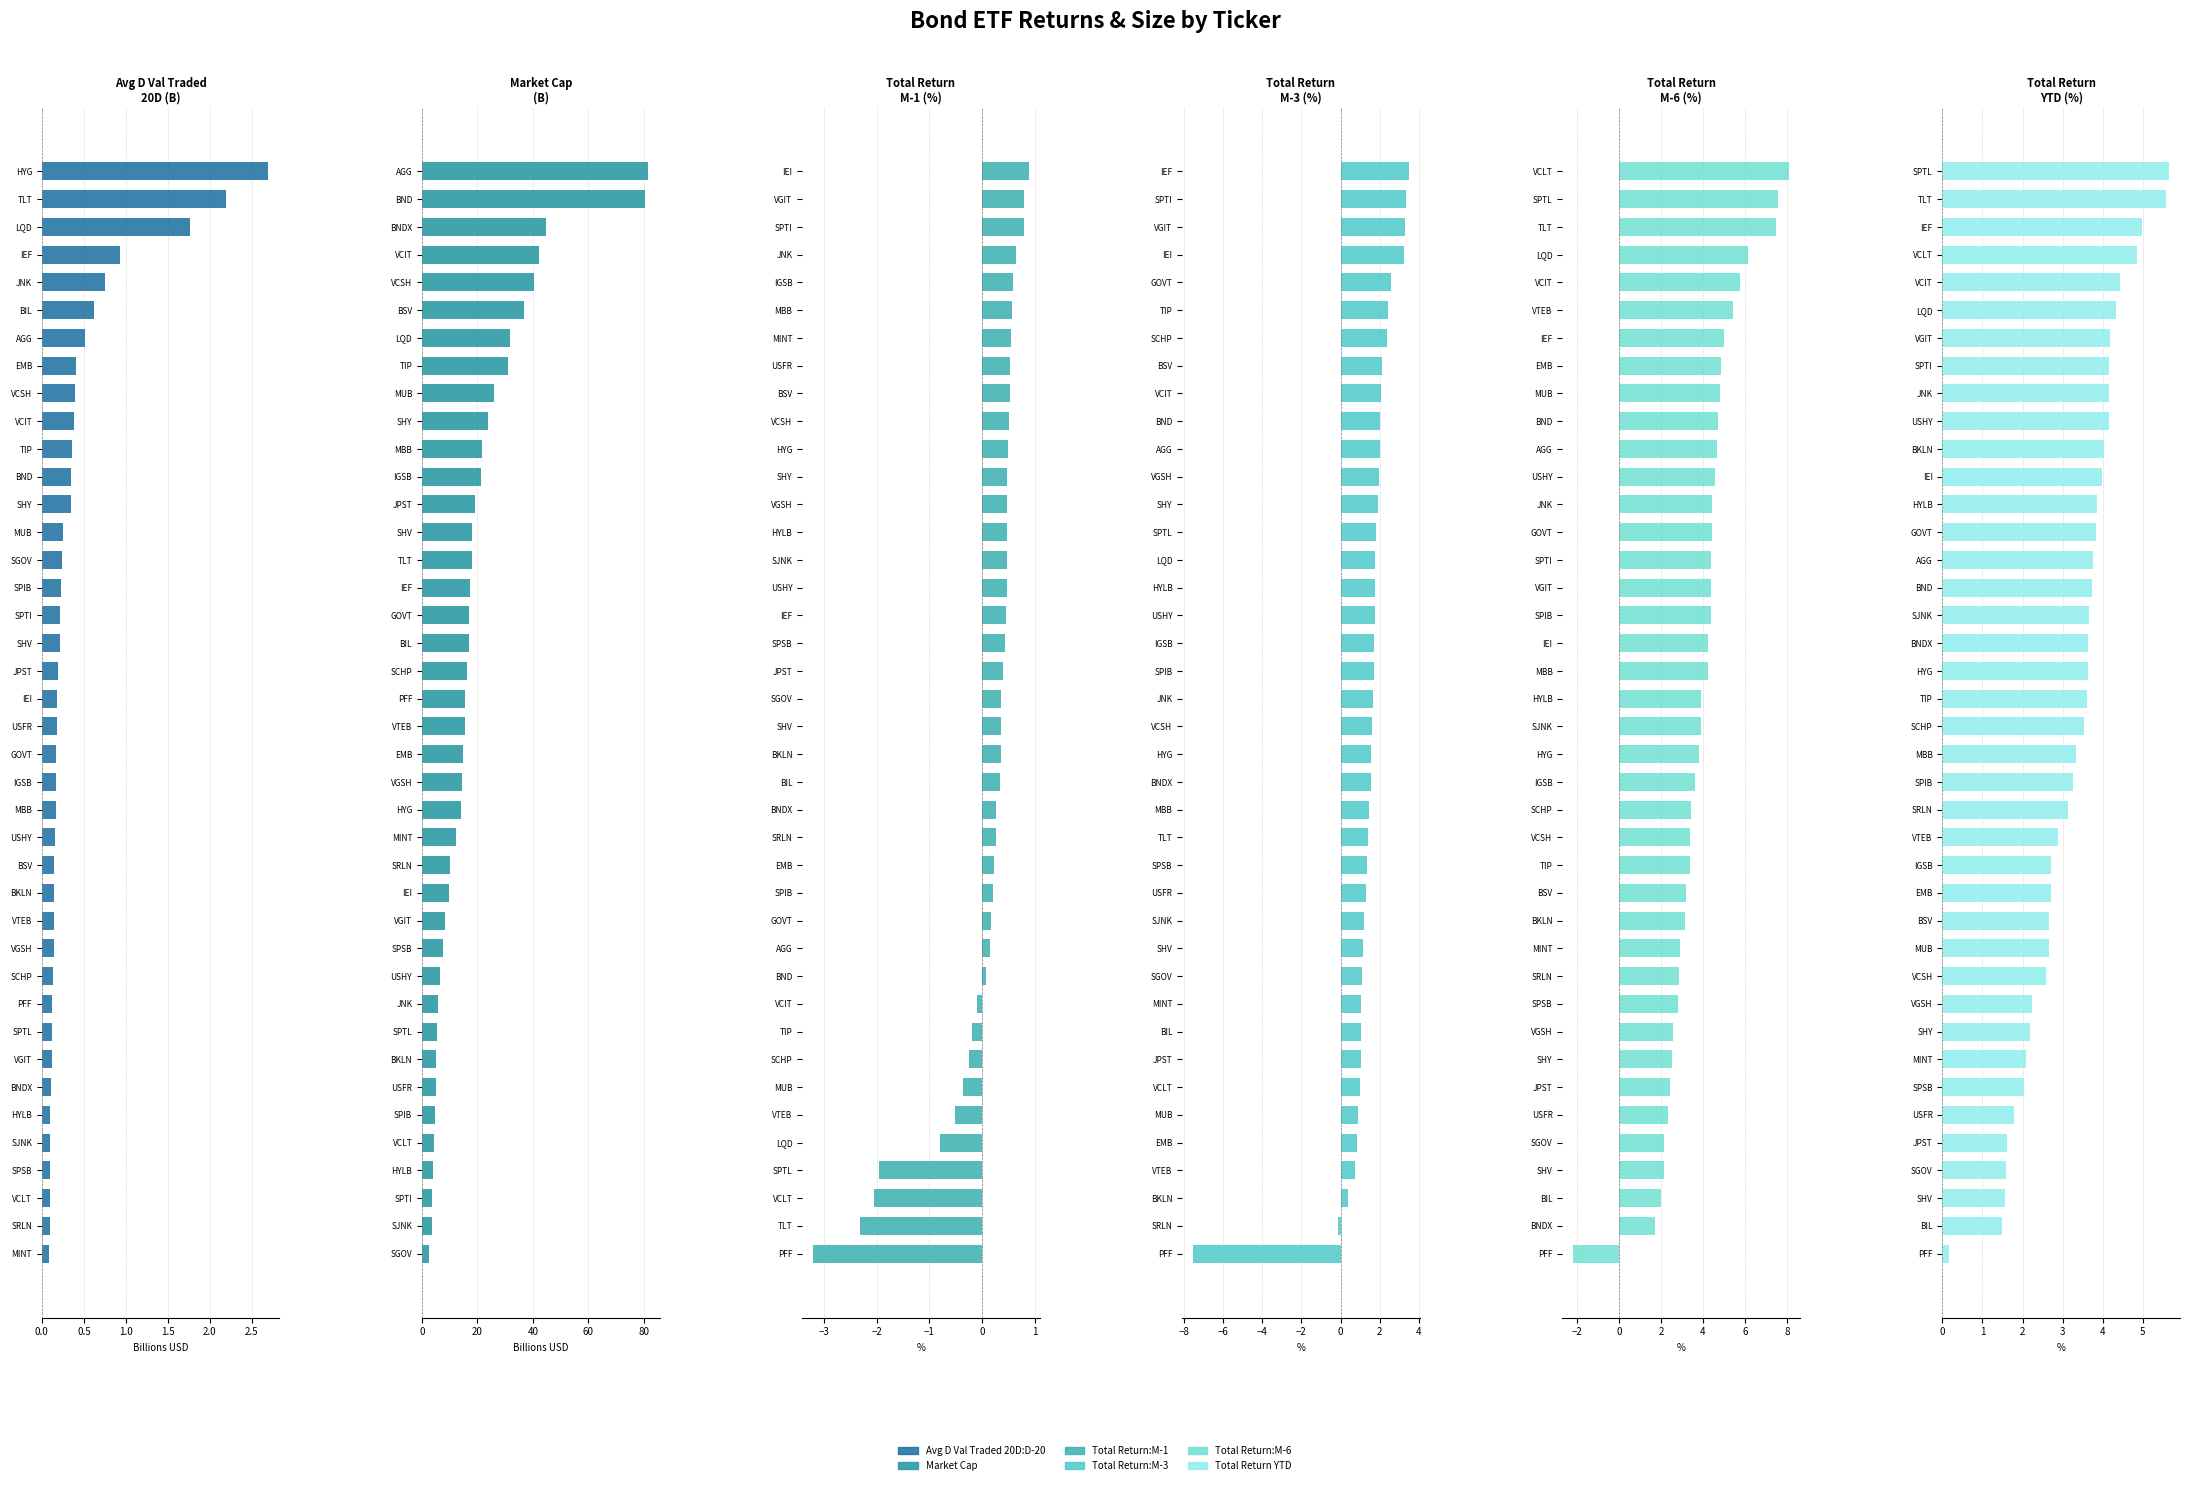

The value of Total Return:M-6 at GOVT is 4.4. True or false?

True